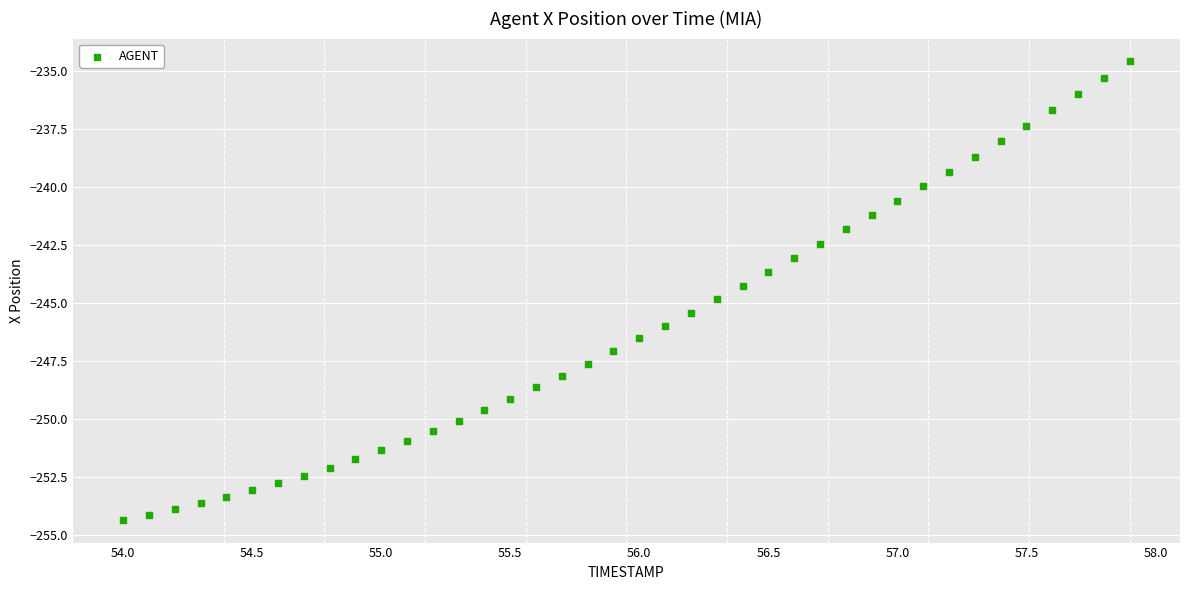

What is the range of X values (max minus min)?

3.9